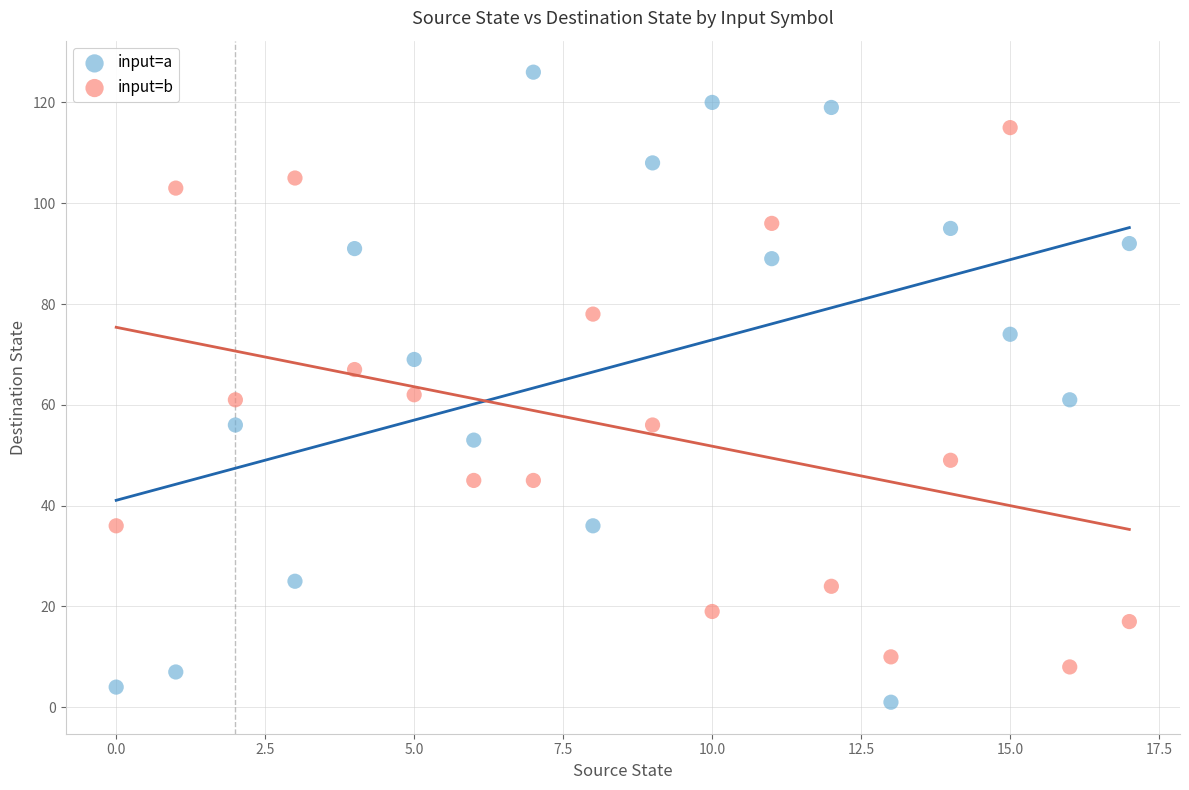

Which series has the largest Y range (max minus min)?

input=a